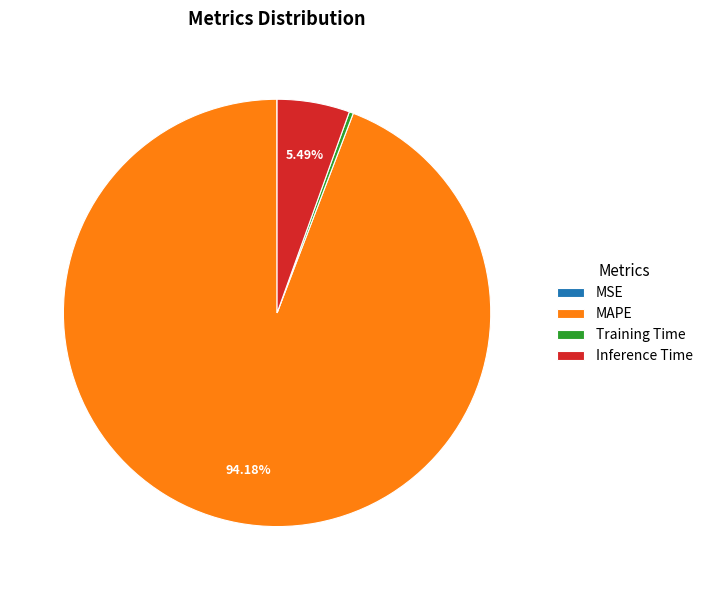

Is there a majority slice in this chart?

Yes